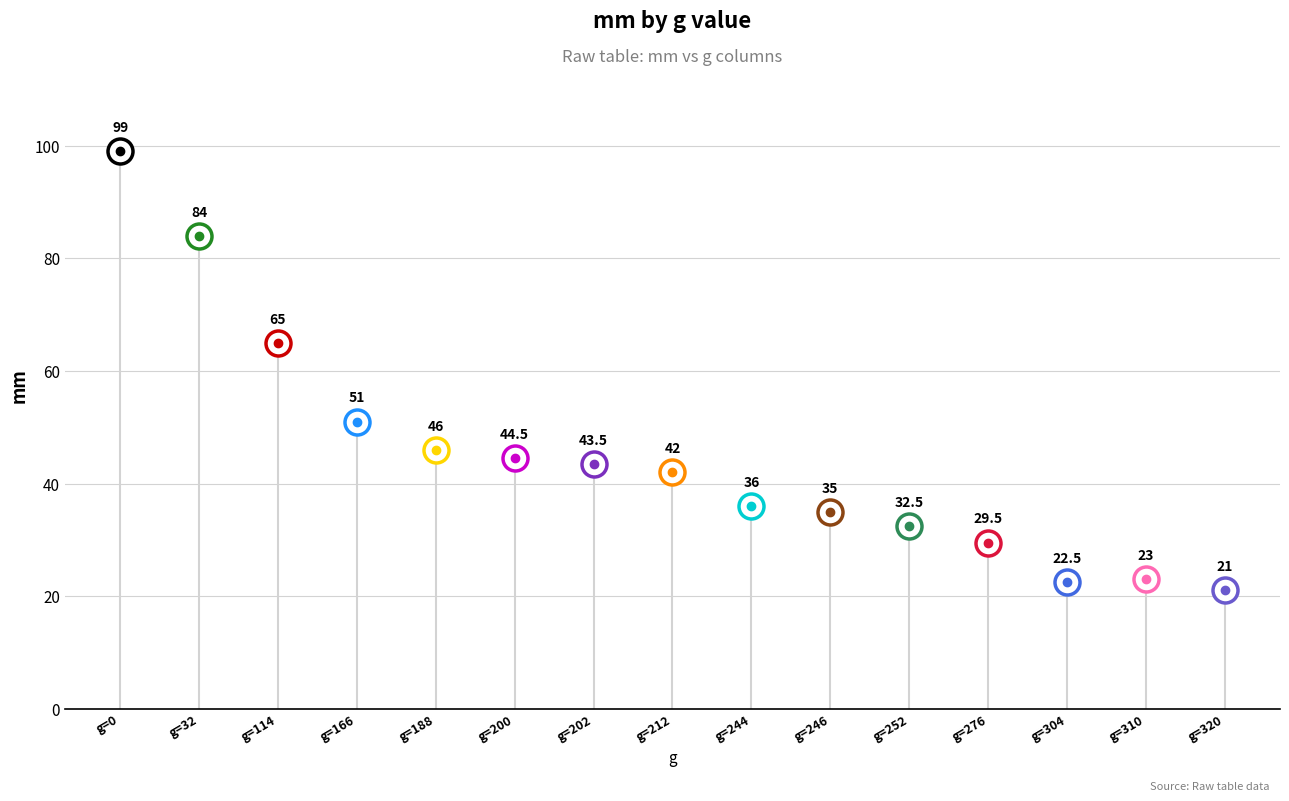

What is the change in value from 0 to 166?

-48.0